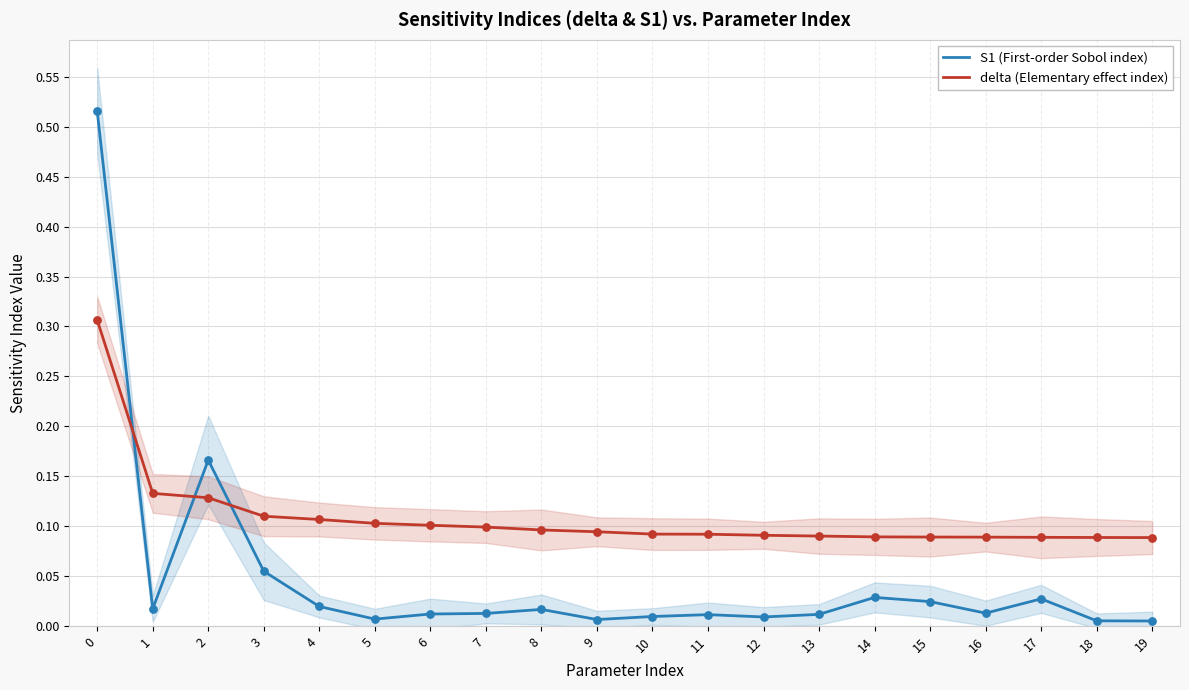

At how many categories does at least one series exceed 0?

20